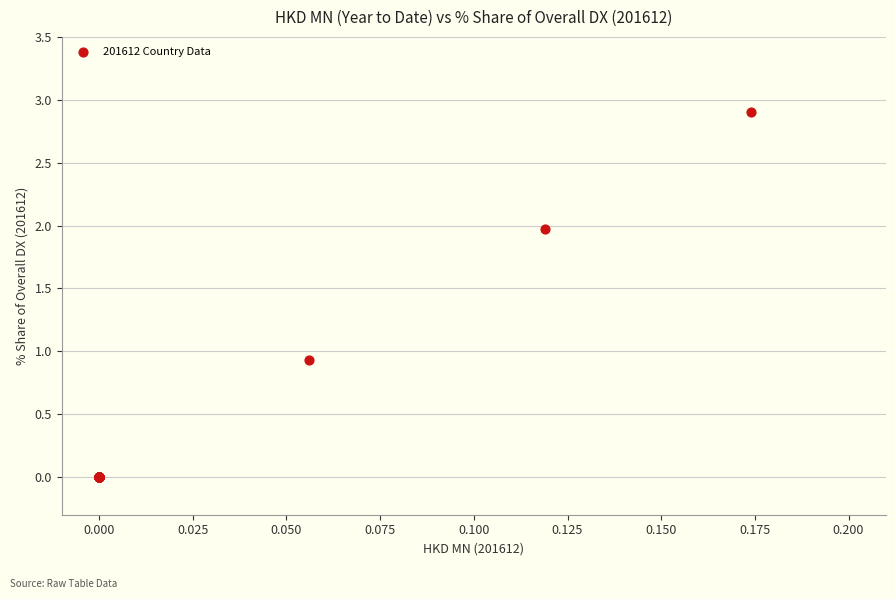

What Y value in the scatter plot is closest to 1?

0.9